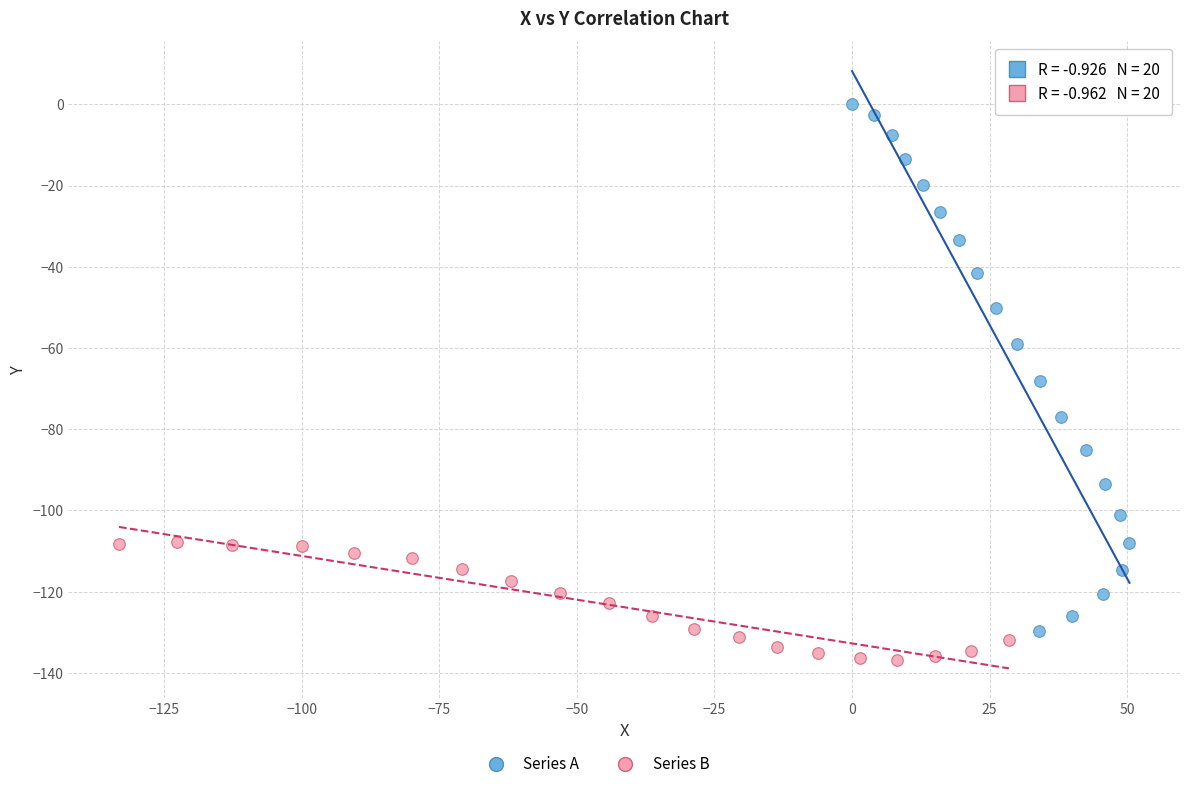

Which series has the widest spread of Y values?

Series A